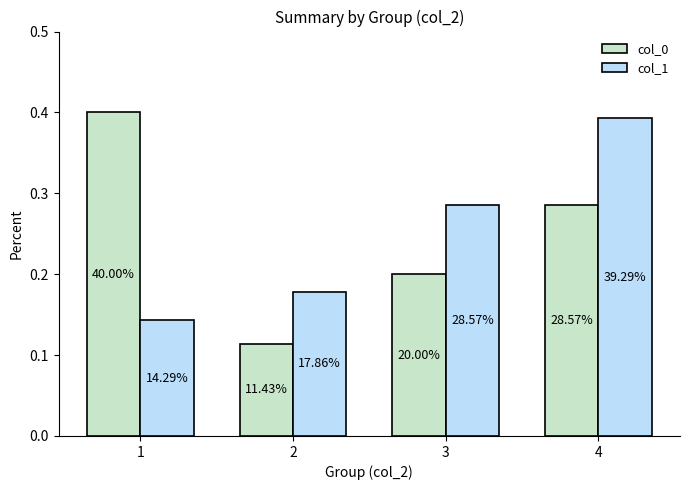

Reading left to right, transcribe all the data shown in this chart.

col_0: 1=0.4	2=0.1	3=0.2	4=0.3
col_1: 1=0.1	2=0.2	3=0.3	4=0.4